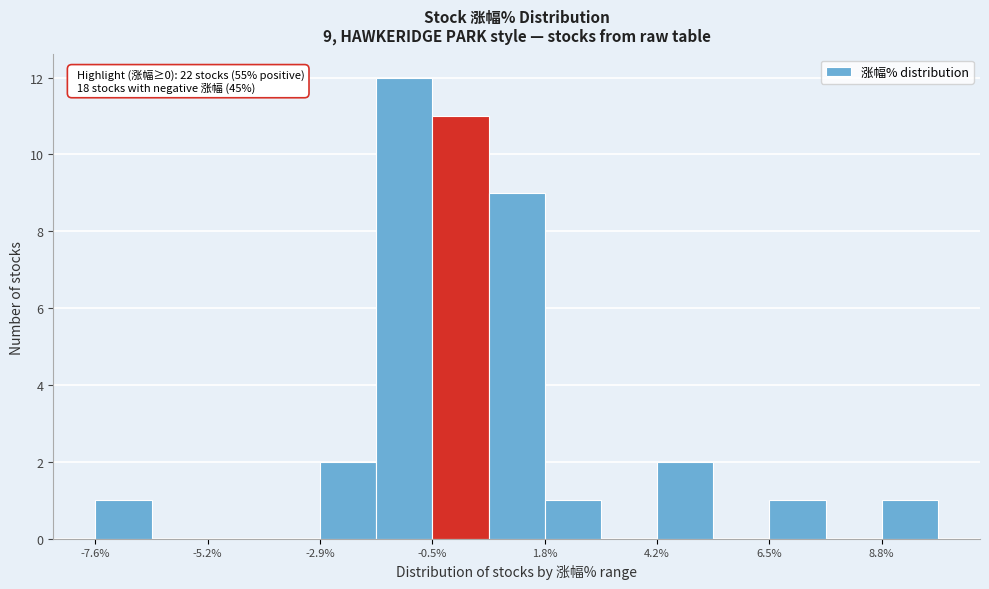

Read against the x-axis, roughly where is the centre of the tallest bar?

-1.0